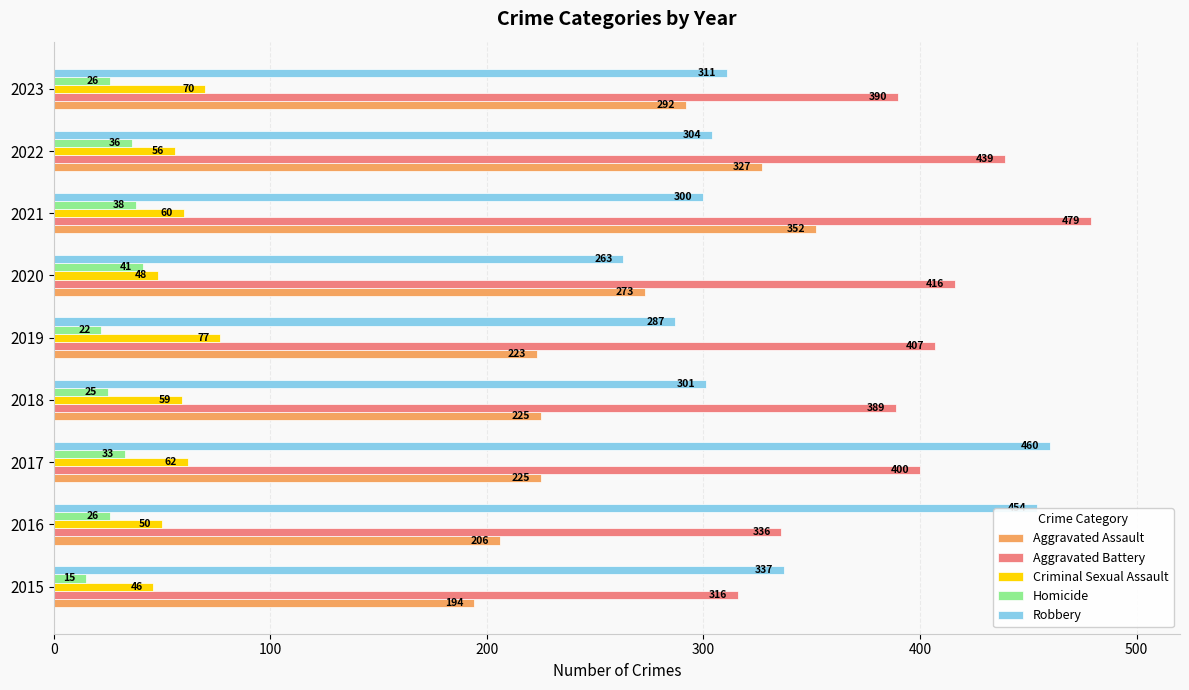

List the series in order of their peak value, lowest first.

Homicide, Criminal Sexual Assault, Aggravated Assault, Robbery, Aggravated Battery